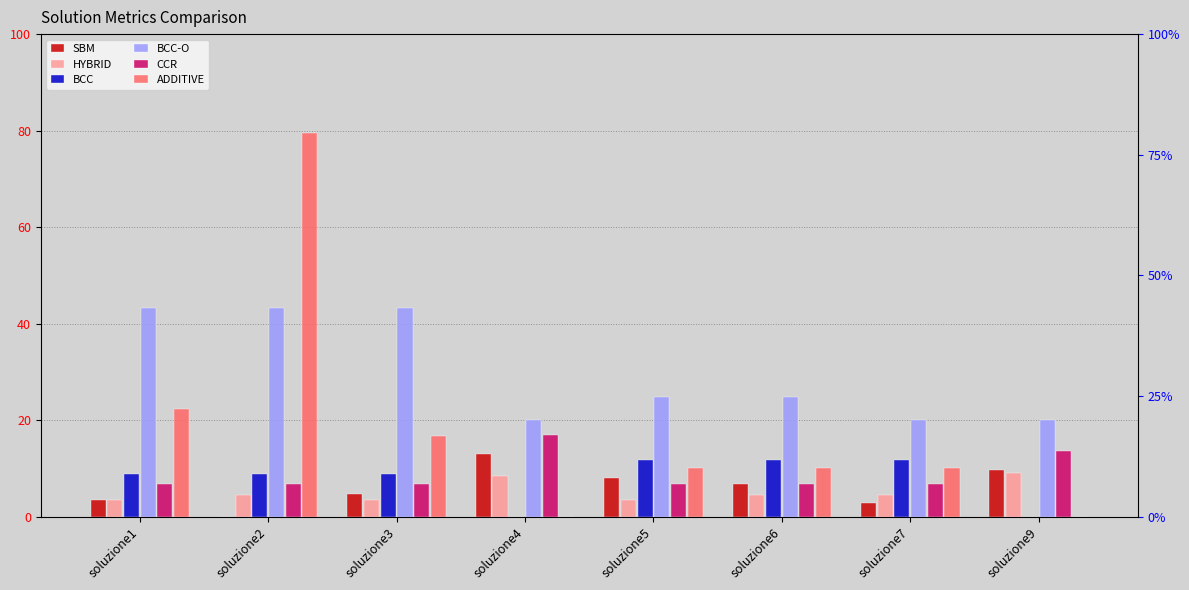

Which category has the highest value in the BCC-O series?

soluzione1